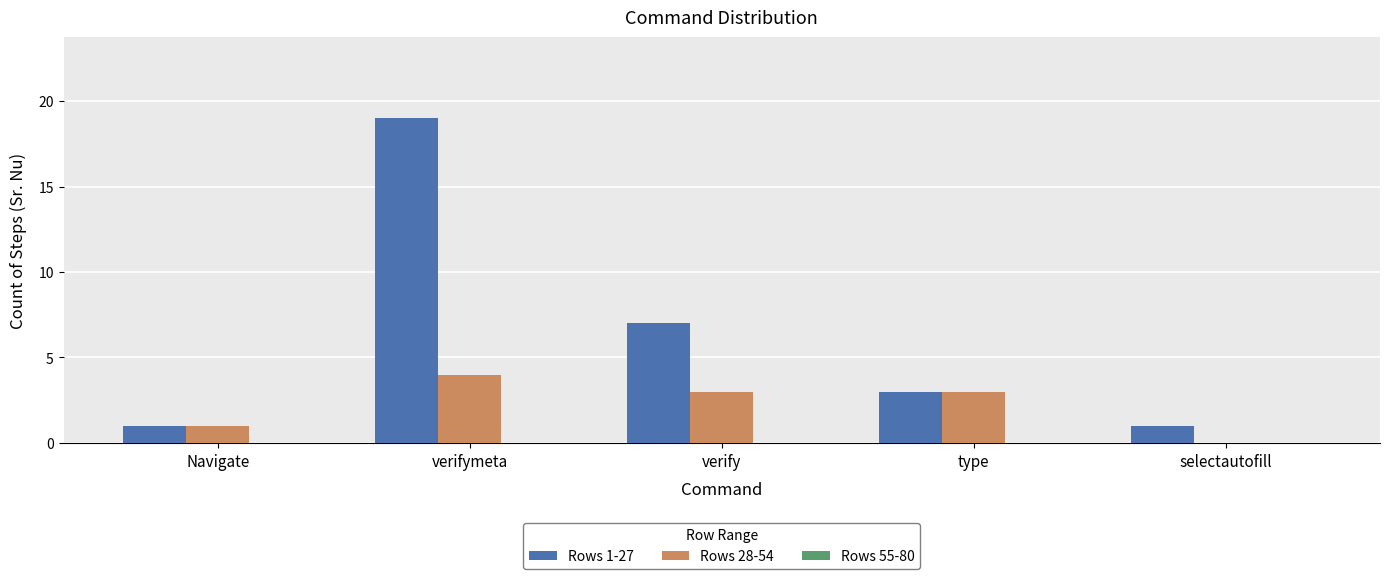

What is the maximum value shown in the chart?

19